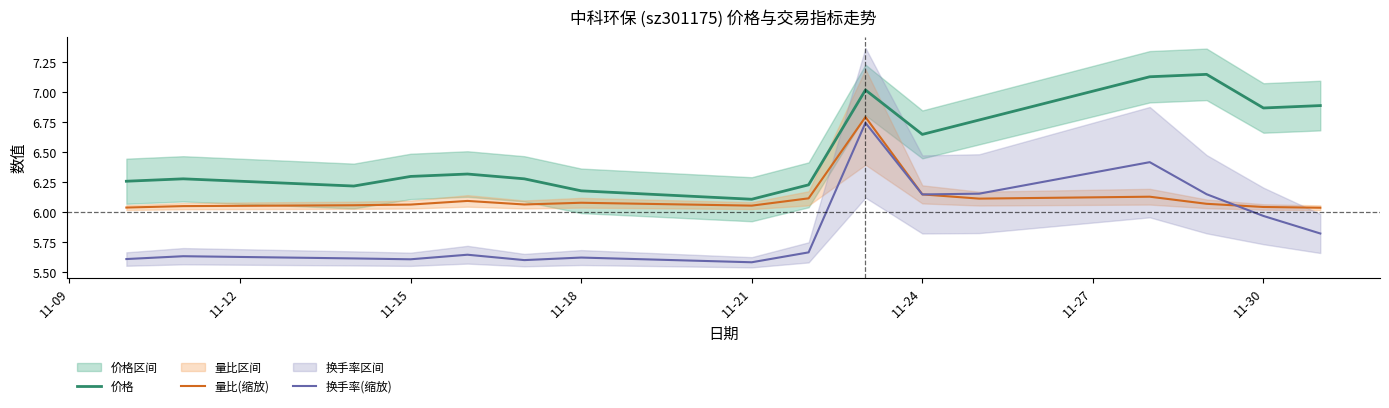

What is the difference between the second highest and second lowest values in the 换手率(缩放) series?

0.8